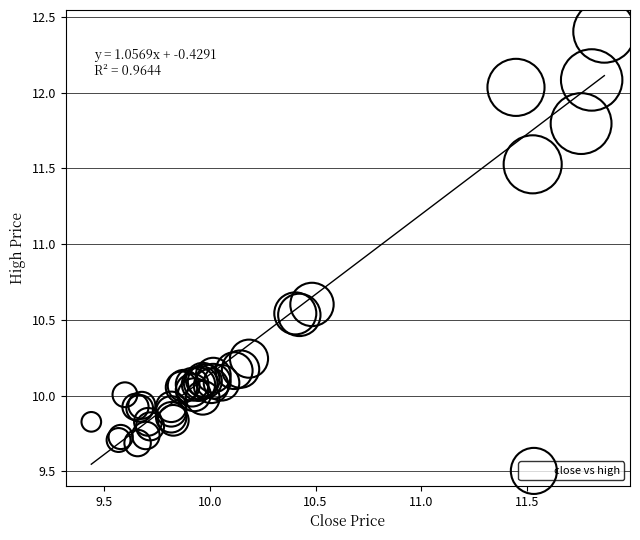

What Y value in the scatter plot is closest to 11?

10.6